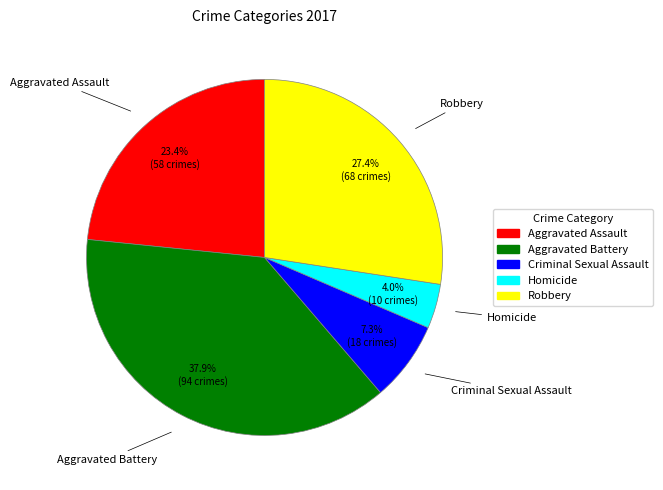

To the nearest percent, what is the difference between the Criminal Sexual Assault and Aggravated Battery slice percentages?

31%